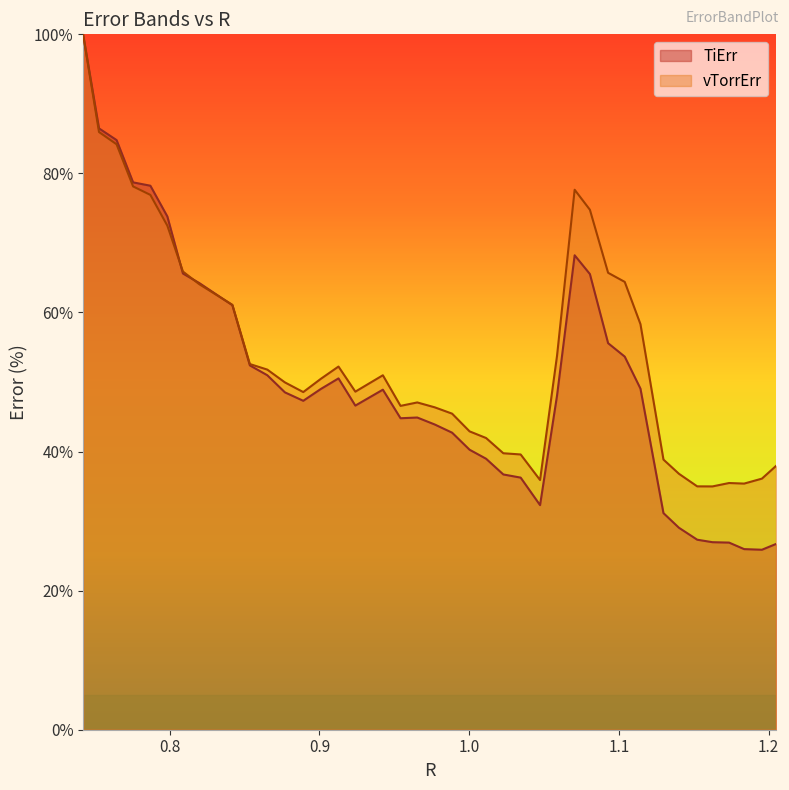

Rank the series by their average value, from lowest to highest.

TiErr, vTorrErr